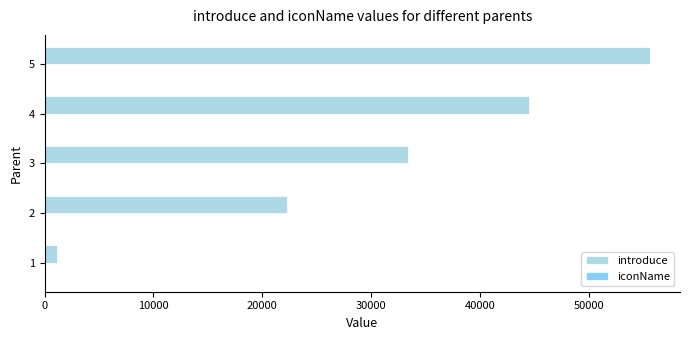

At which category is the sum across all series the highest?

5